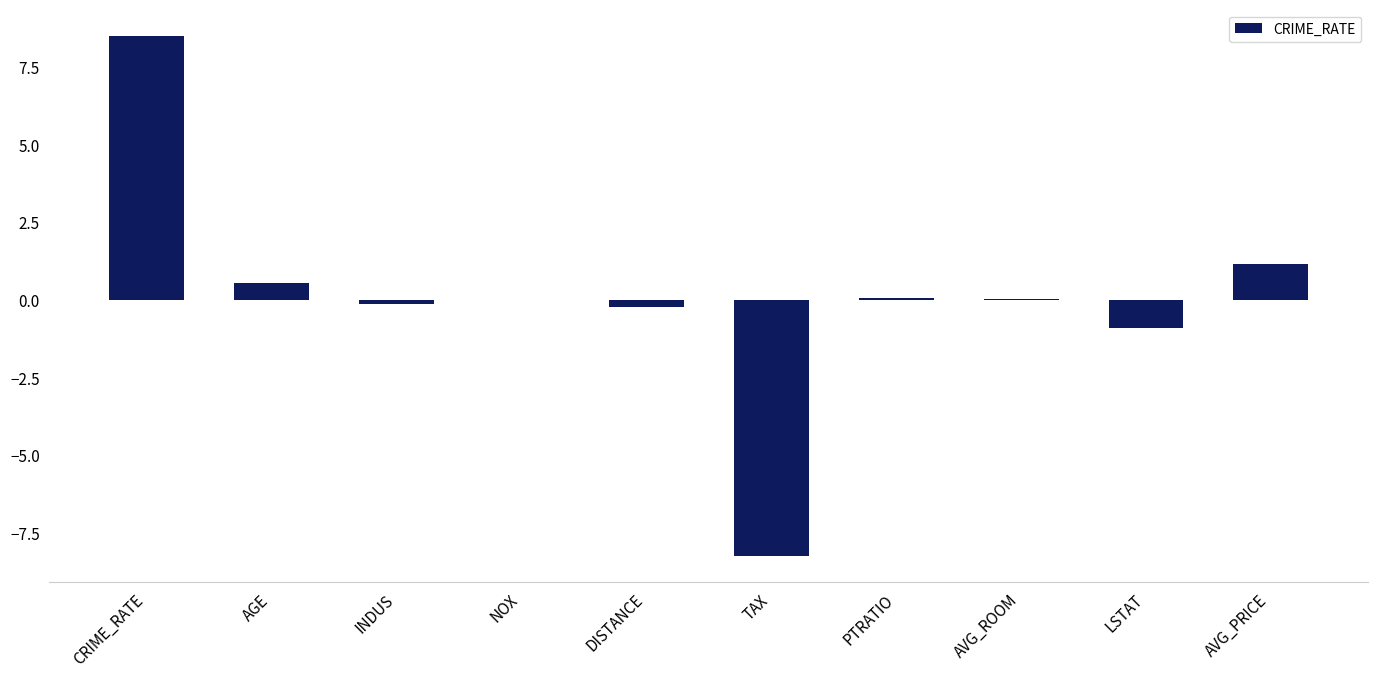

What is the sum of all values?

0.9